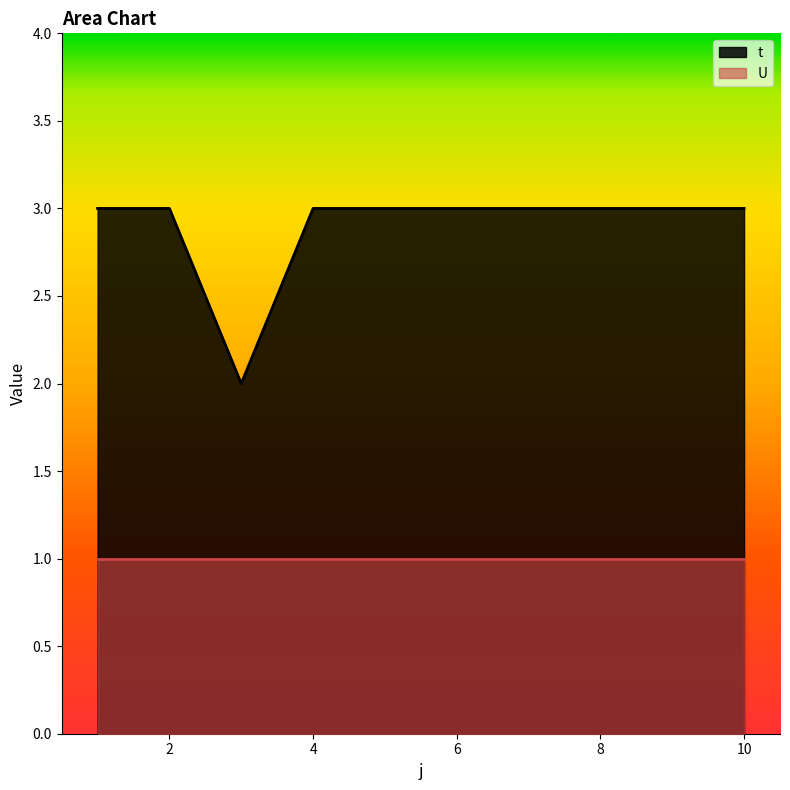

Reading left to right, list all the values displayed in this chart.

3	3	2	3	3	3	3	3	3	3